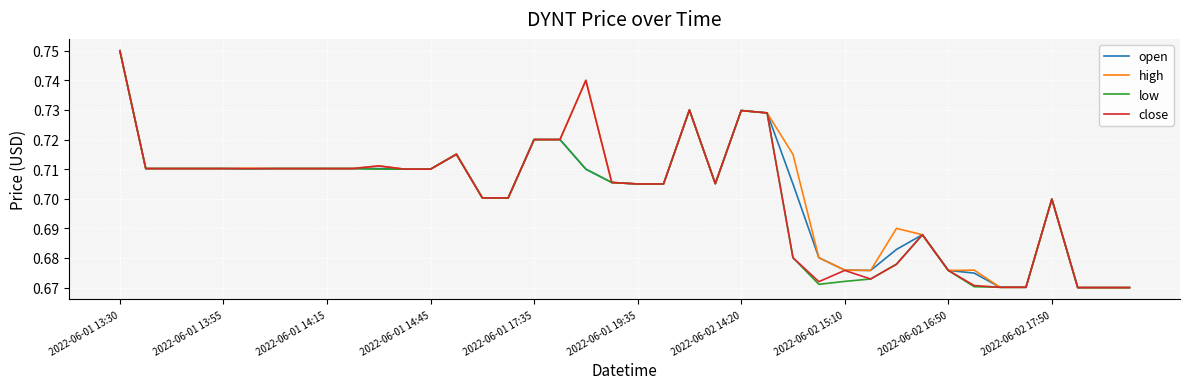

Reading left to right, extract all data points from this chart.

open: 0.8	0.7	0.7	0.7	0.7	0.7	0.7	0.7	0.7	0.7	0.7	0.7	0.7	0.7	0.7	0.7	0.7	0.7	0.7	0.7	0.7	0.7	0.7	0.7	0.7	0.7	0.7	0.7	0.7	0.7	0.7	0.7	0.7	0.7	0.7	0.7	0.7	0.7	0.7	0.7
high: 0.8	0.7	0.7	0.7	0.7	0.7	0.7	0.7	0.7	0.7	0.7	0.7	0.7	0.7	0.7	0.7	0.7	0.7	0.7	0.7	0.7	0.7	0.7	0.7	0.7	0.7	0.7	0.7	0.7	0.7	0.7	0.7	0.7	0.7	0.7	0.7	0.7	0.7	0.7	0.7
low: 0.8	0.7	0.7	0.7	0.7	0.7	0.7	0.7	0.7	0.7	0.7	0.7	0.7	0.7	0.7	0.7	0.7	0.7	0.7	0.7	0.7	0.7	0.7	0.7	0.7	0.7	0.7	0.7	0.7	0.7	0.7	0.7	0.7	0.7	0.7	0.7	0.7	0.7	0.7	0.7
close: 0.8	0.7	0.7	0.7	0.7	0.7	0.7	0.7	0.7	0.7	0.7	0.7	0.7	0.7	0.7	0.7	0.7	0.7	0.7	0.7	0.7	0.7	0.7	0.7	0.7	0.7	0.7	0.7	0.7	0.7	0.7	0.7	0.7	0.7	0.7	0.7	0.7	0.7	0.7	0.7